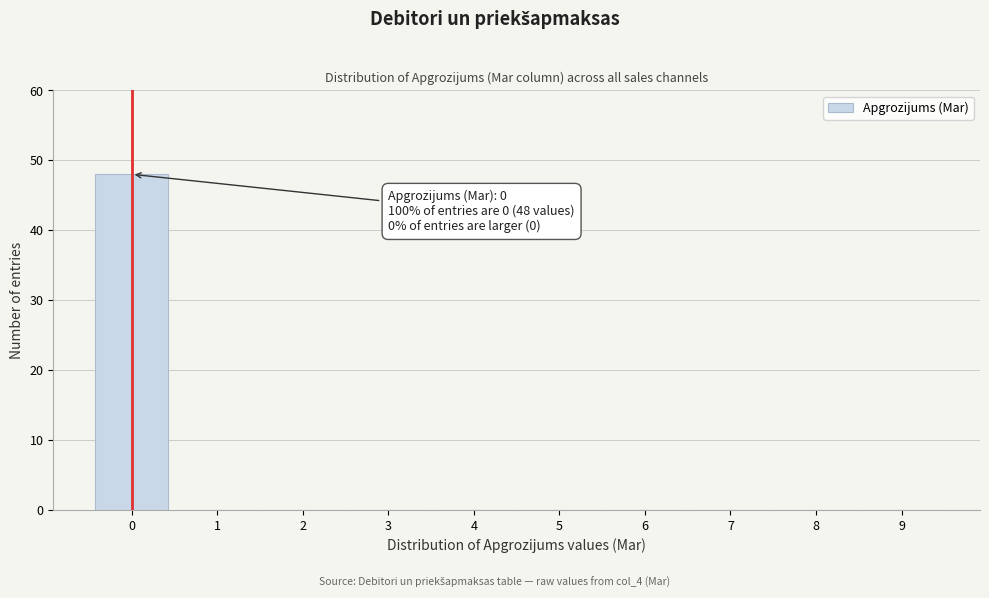

Reading left to right, what are all the values shown in this chart?

0=48	1=0	2=0	3=0	4=0	5=0	6=0	7=0	8=0	9=0